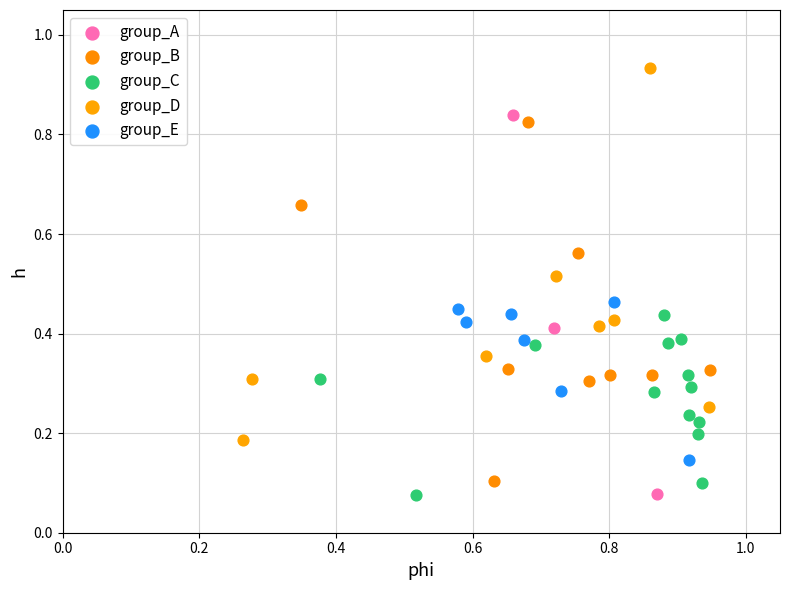

What are all the series names shown in the legend?

group_A, group_B, group_C, group_D, group_E